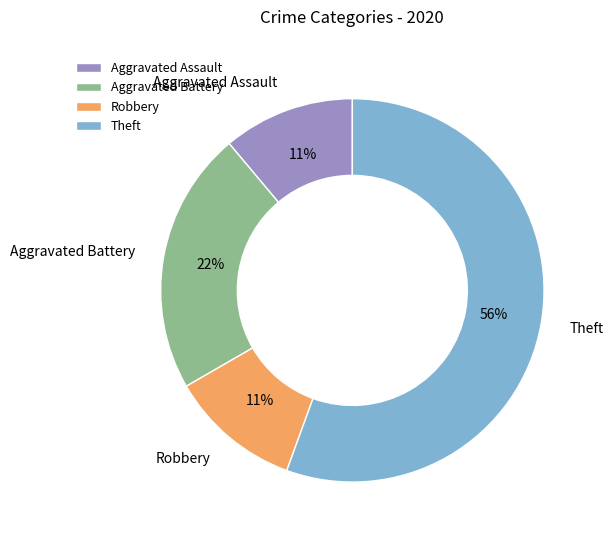

What percentage is the Robbery slice, to the nearest percent?

11%